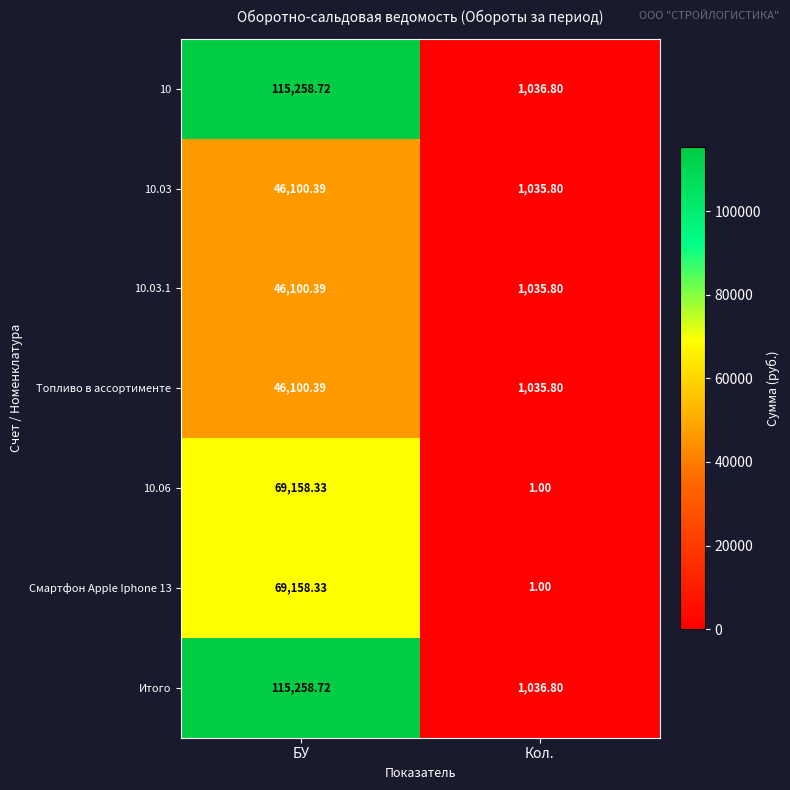

Rank the categories by 10 value from highest to lowest.

БУ, Кол.